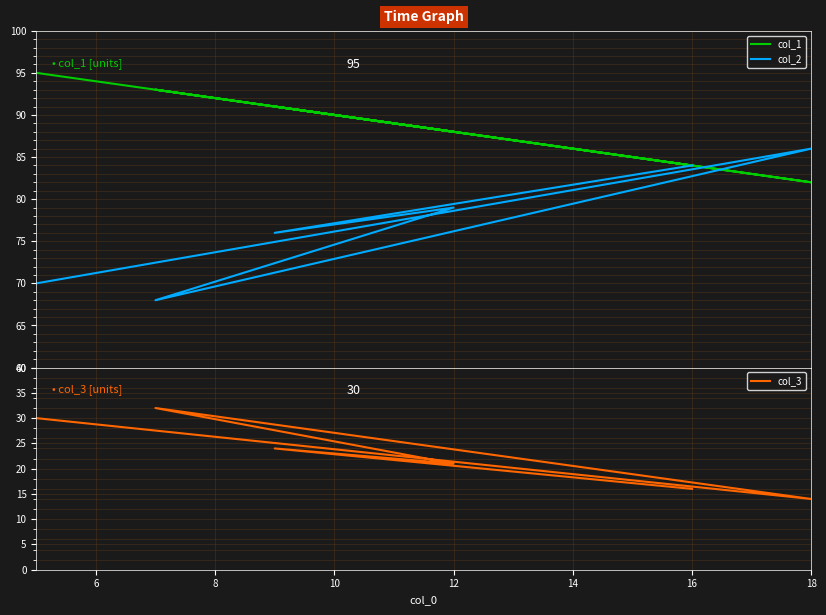

Rank the series at 12 from lowest to highest value.

col_3, col_2, col_1